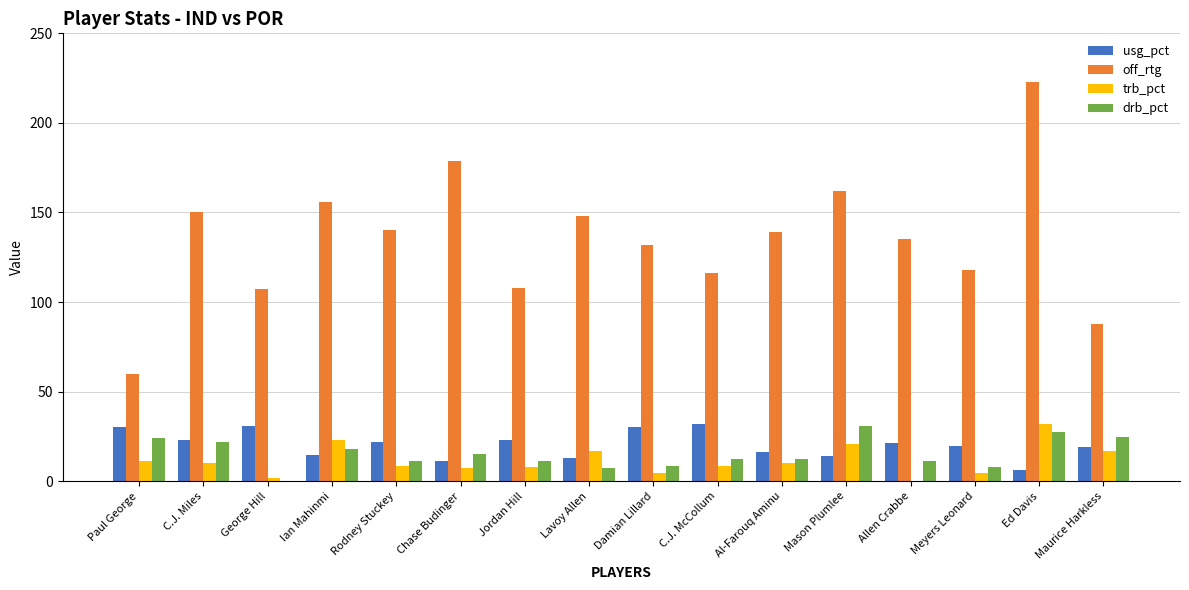

What is the maximum value shown in the chart?

223.0